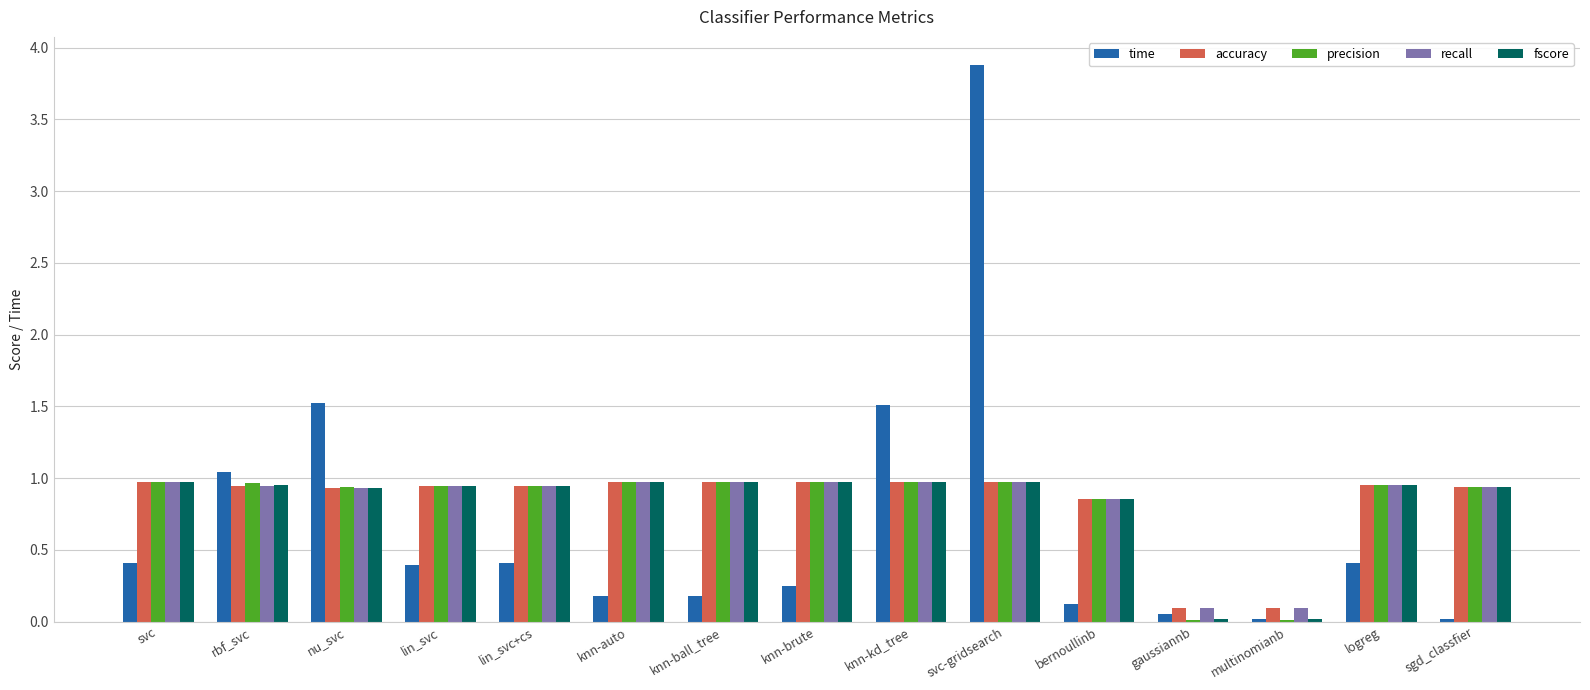

True or false: precision has a value of 1.0 at svc-gridsearch.

True